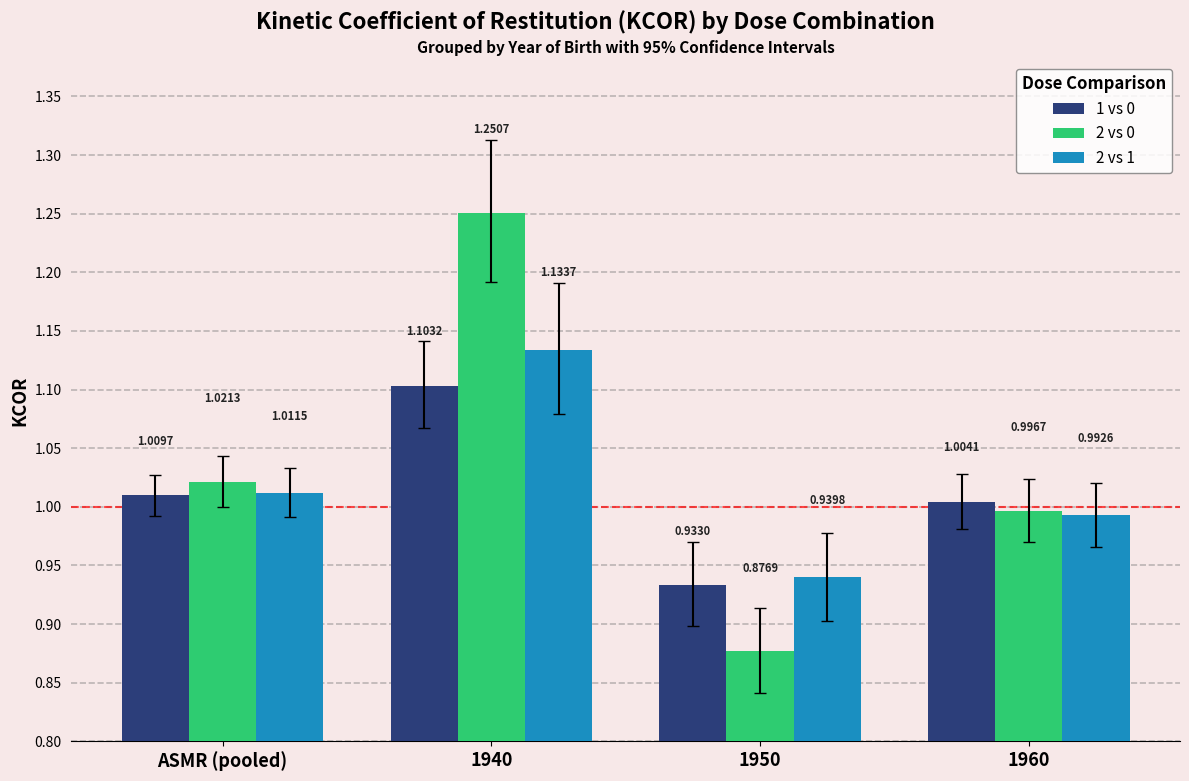

Between 1950 and 1960, which series saw the biggest shift?

2 vs 0